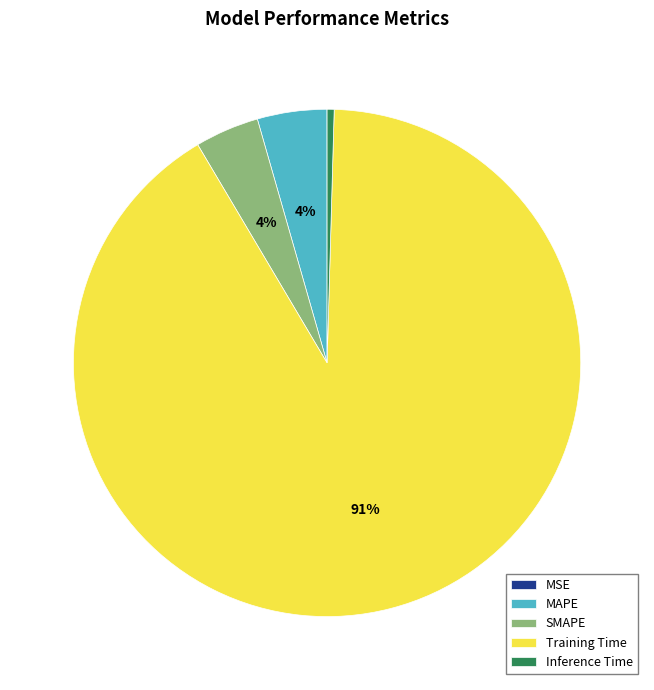

Which slice represents more than half of the pie?

Training Time